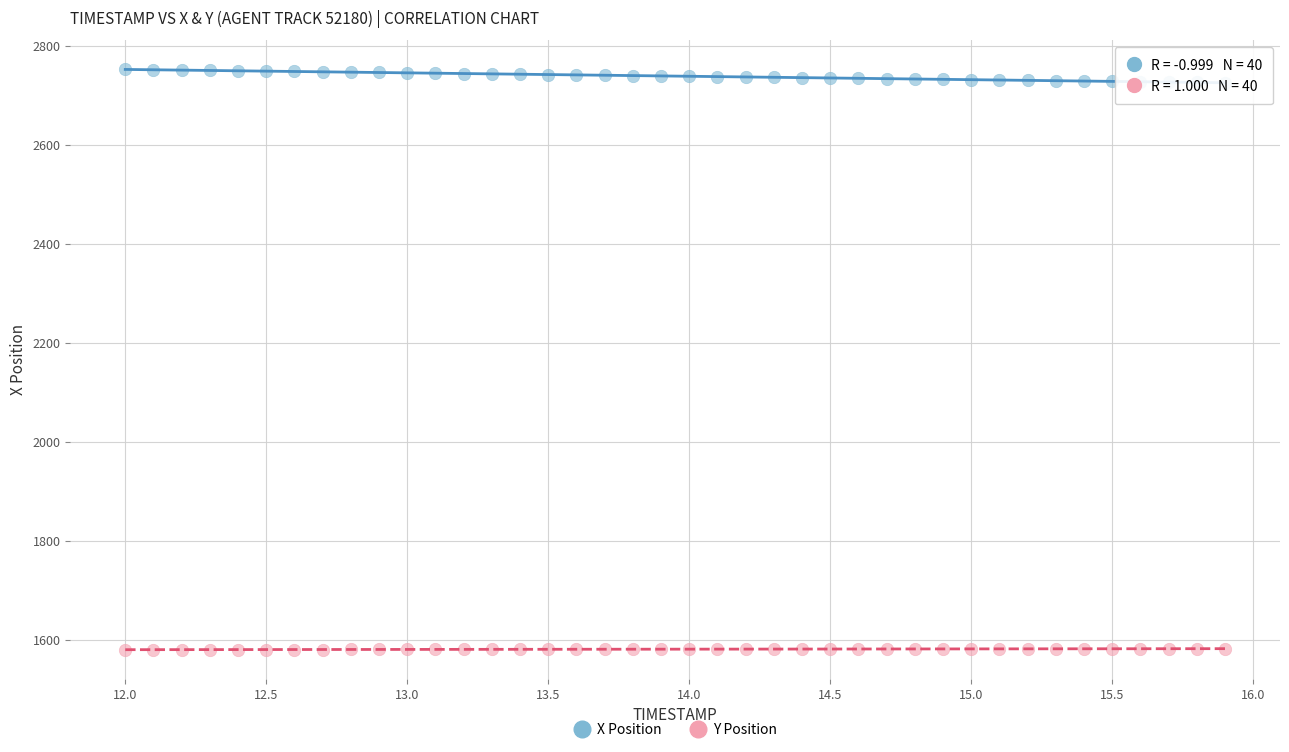

Which series reaches the maximum Y coordinate?

X Position